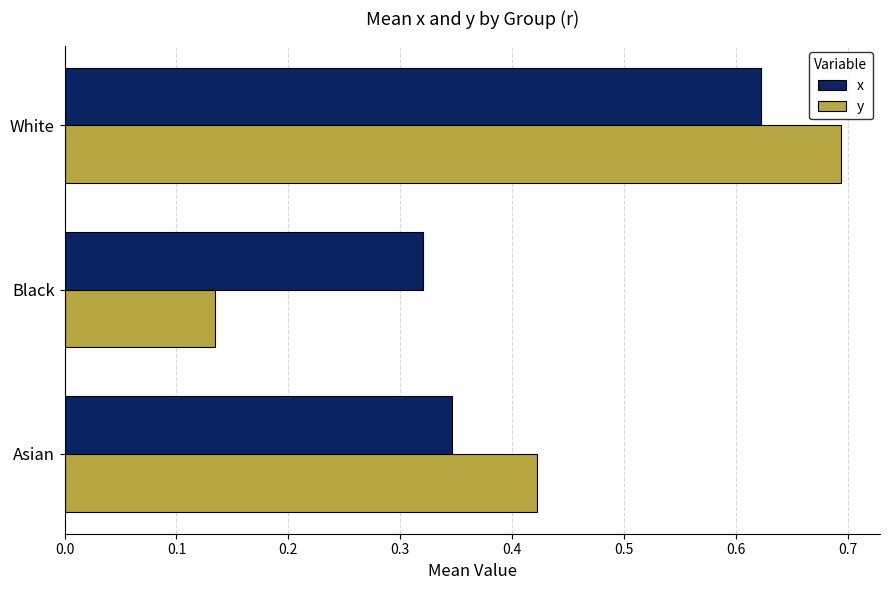

Where is x nearest to the value 0?

Black